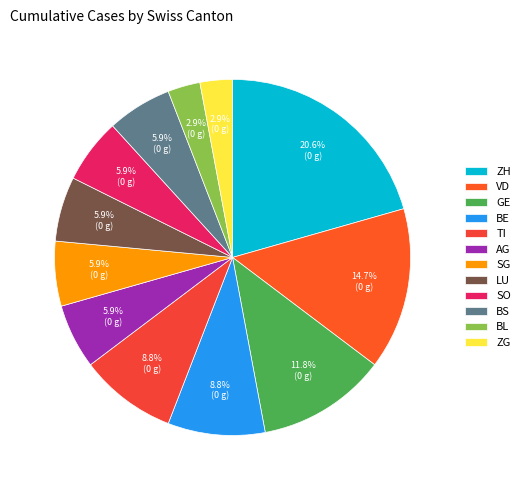

Which category has the smallest portion of the pie?

BL